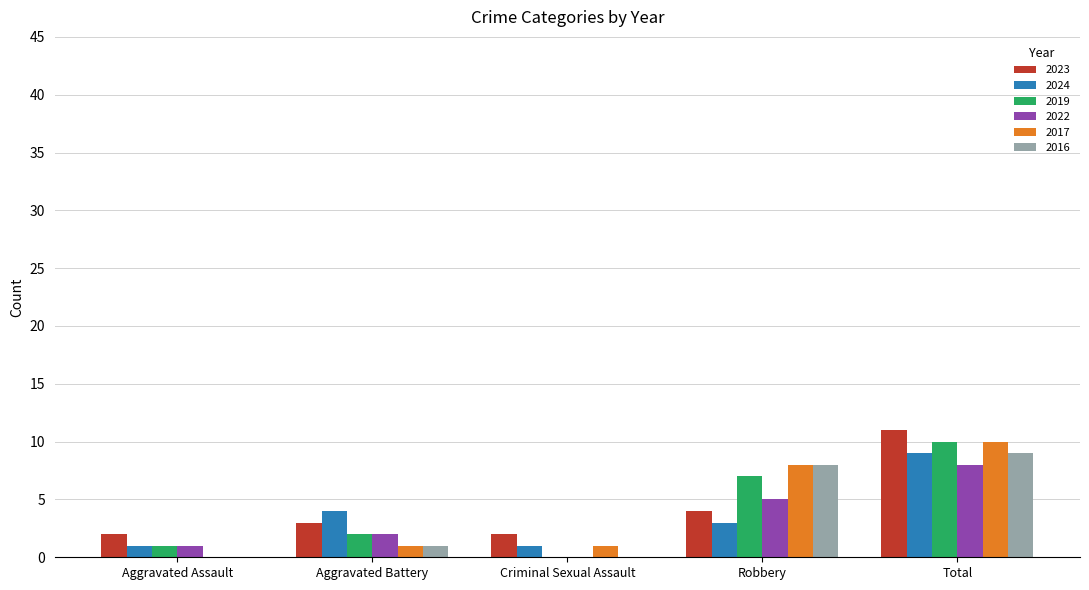

Which series has the largest total across all categories?

2023